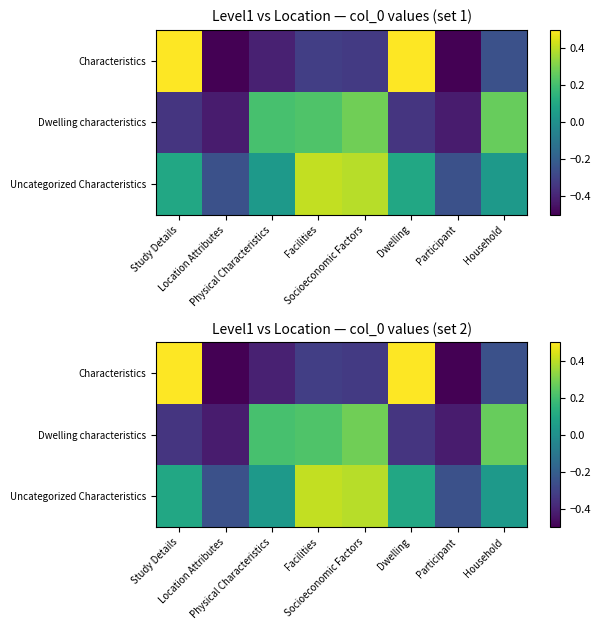

The Characteristics series shows -0.4 at Household. True or false?

False